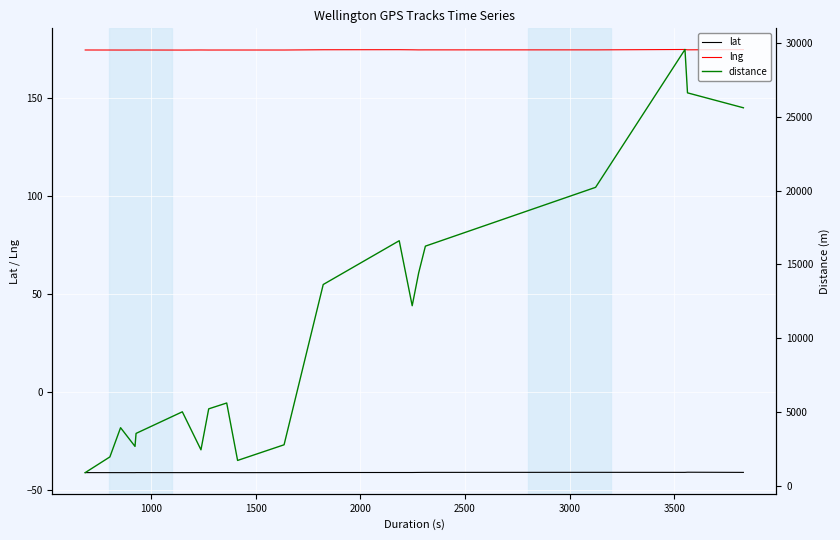

True or false: lat and lng cross at least once.

False